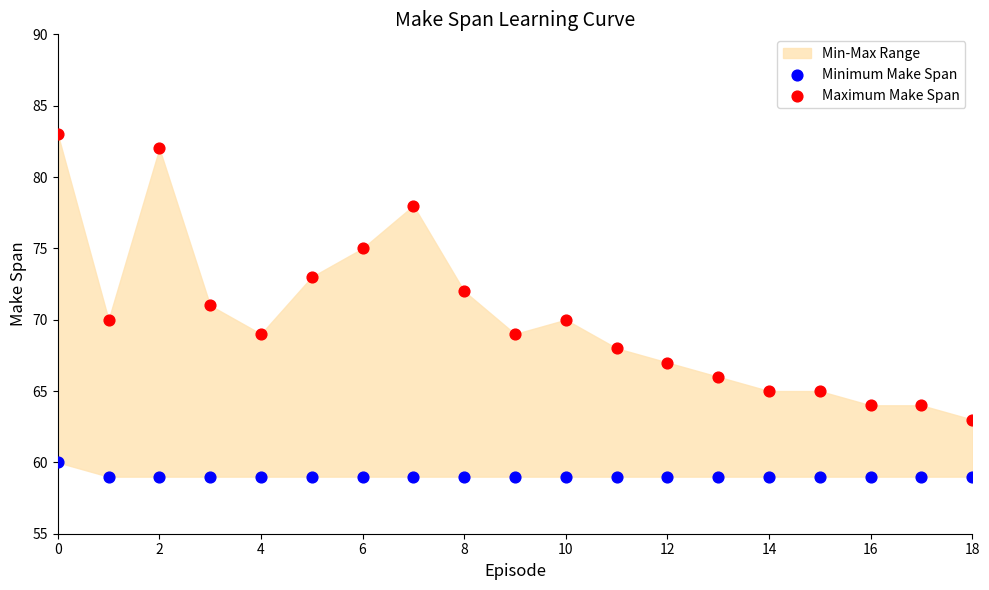

Which series reaches the minimum Y coordinate?

Minimum Make Span